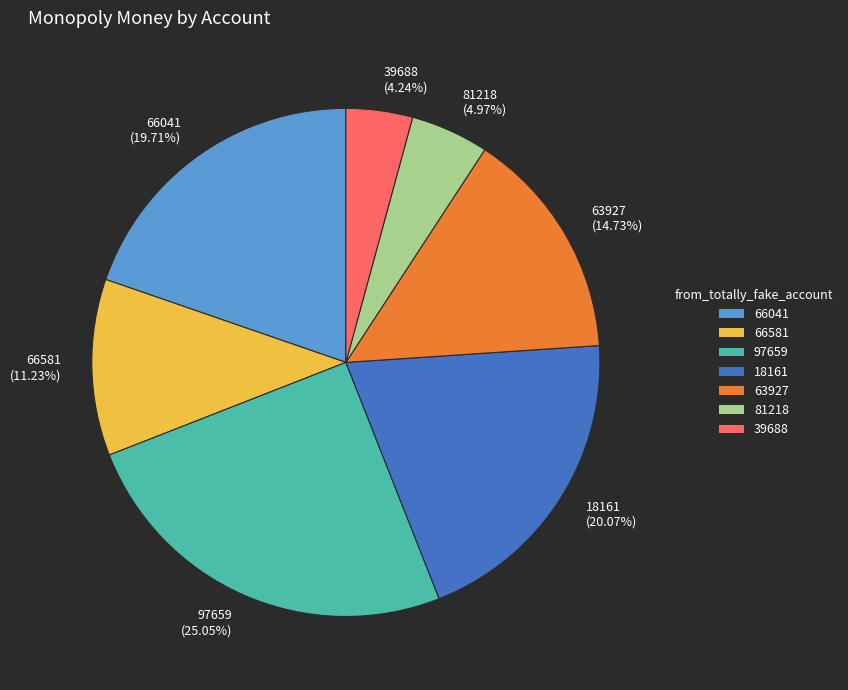

Combined, do 39688 and 66041 account for over 50%?

No